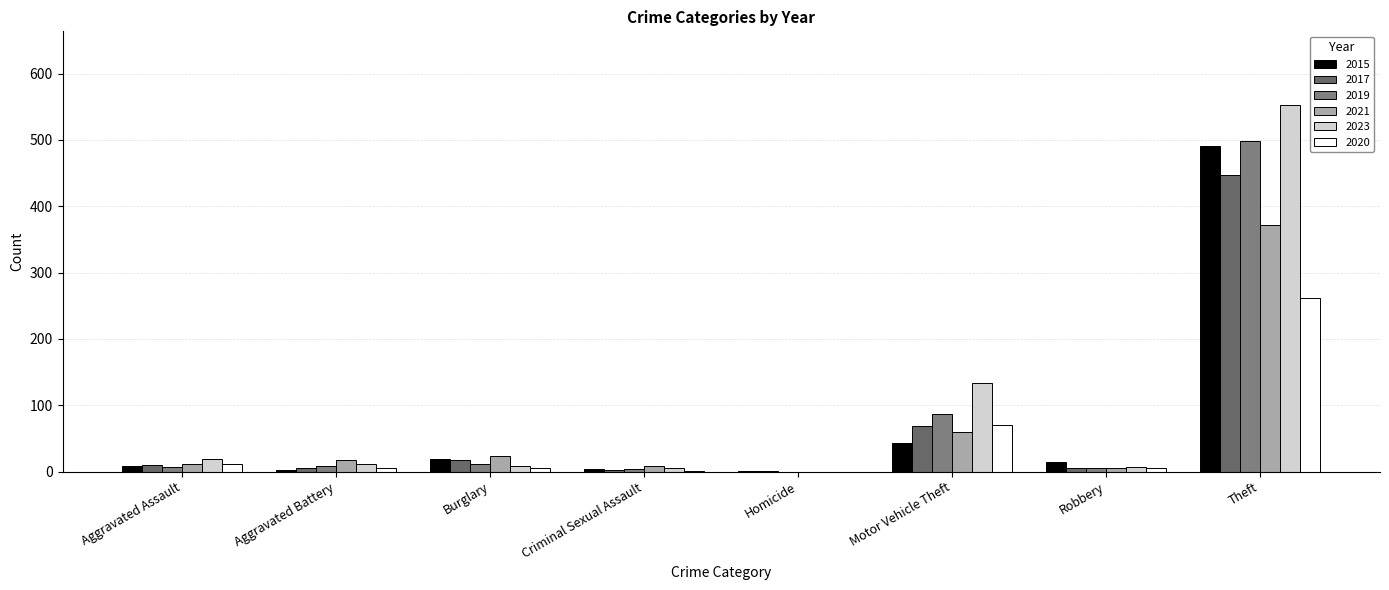

What is the highest value of the 2019 series?

499